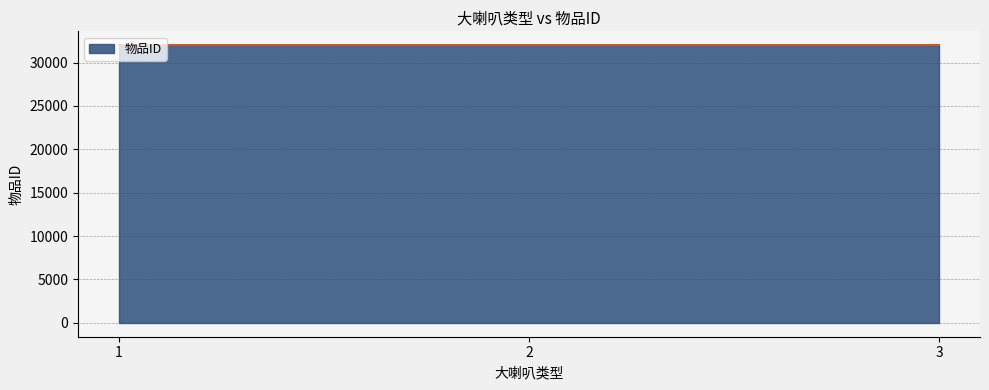

True or false: the data shows 32003 at 3.

True